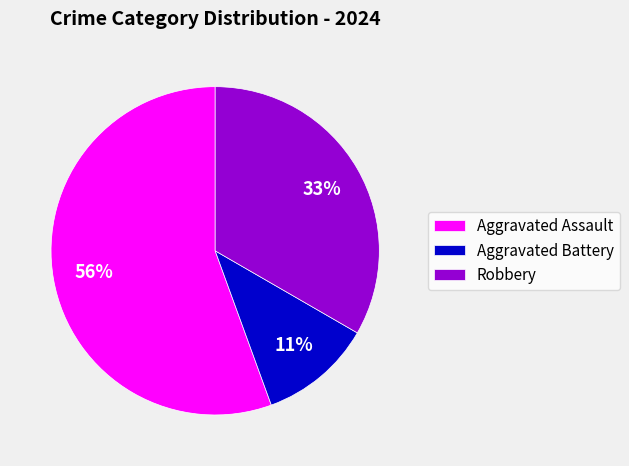

Between Aggravated Battery and Robbery, which is larger?

Robbery